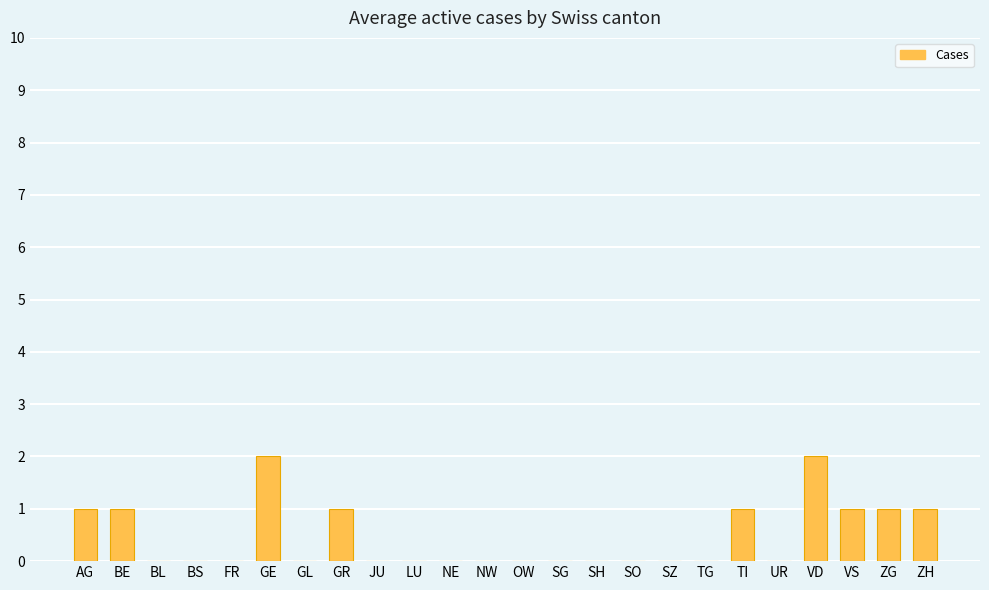

The chart shows a value of -1 at FR. True or false?

False